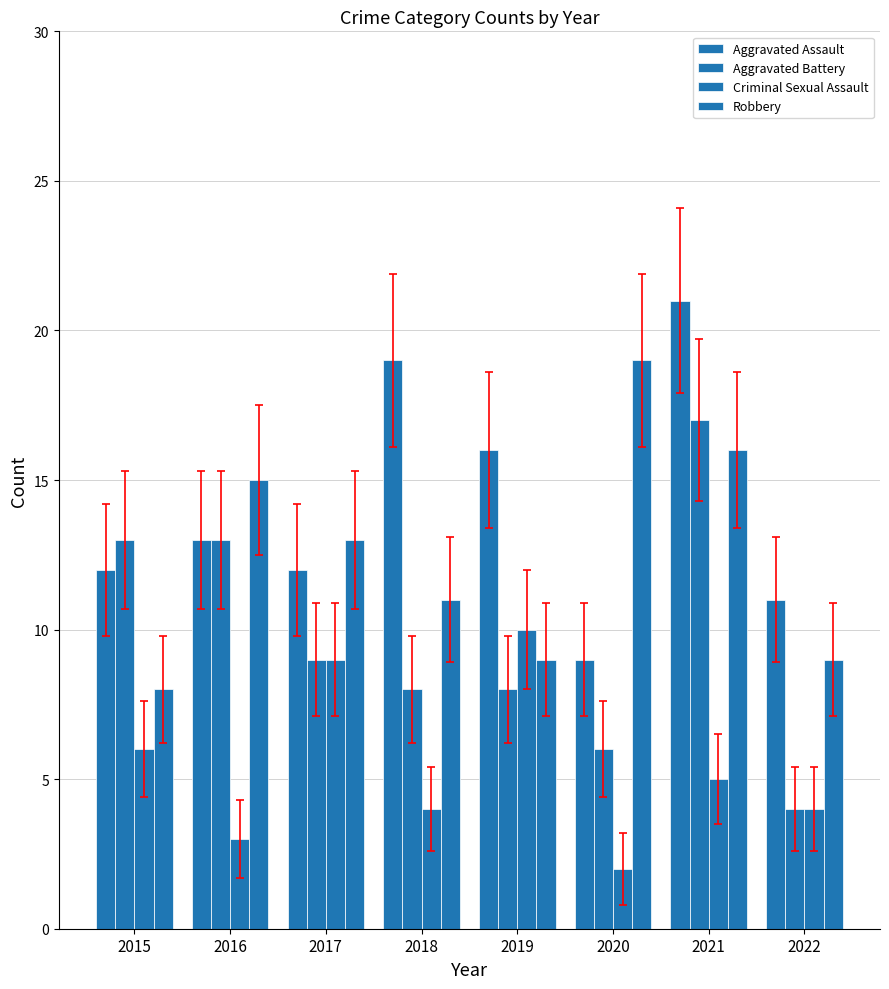

Which category has the highest value in the Robbery series?

2020